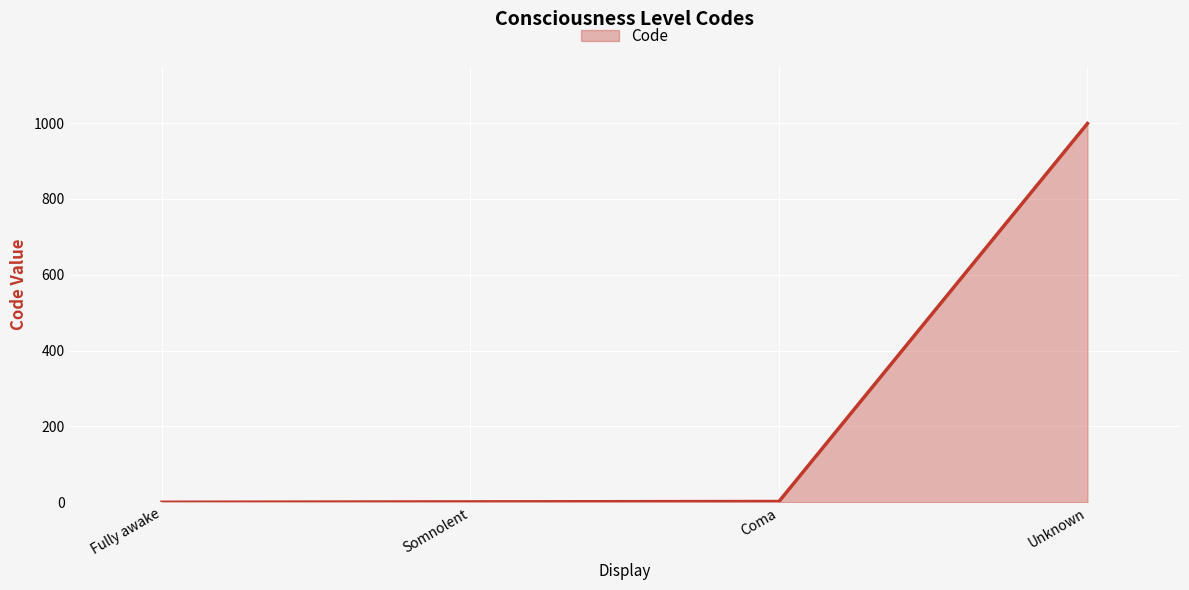

Is it true that the value at Fully awake is -638?

False